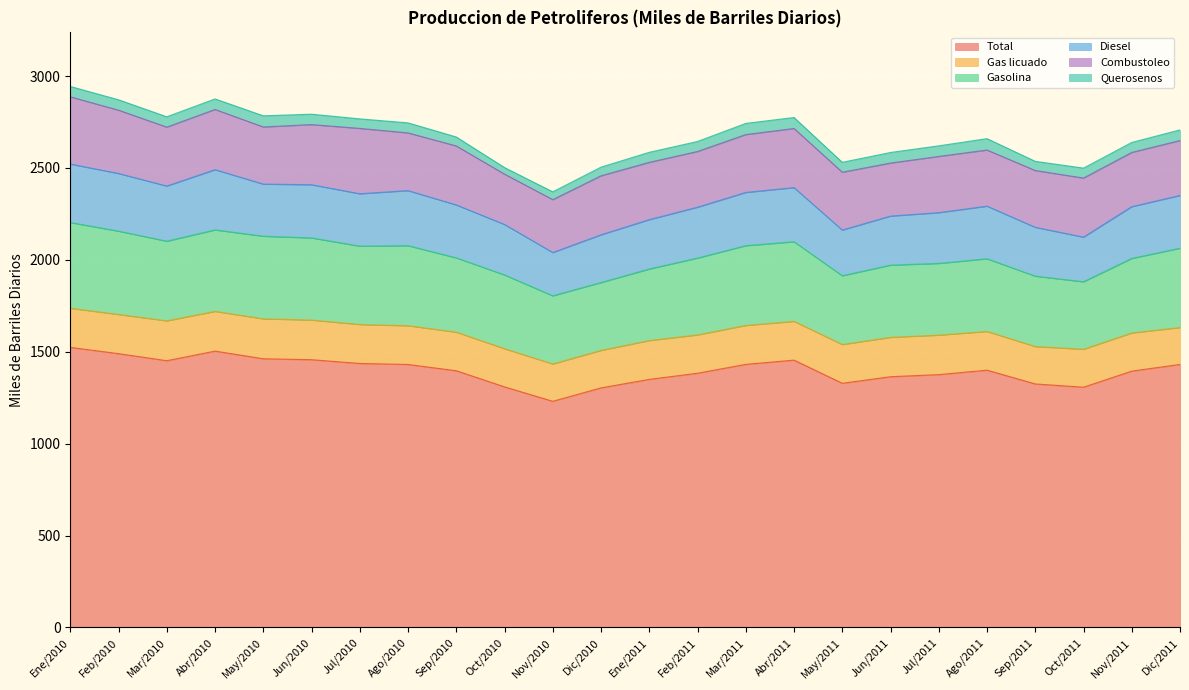

Rank the series at Jul/2010 from lowest to highest value.

Querosenos, Gas licuado, Diesel, Combustoleo, Gasolina, Total